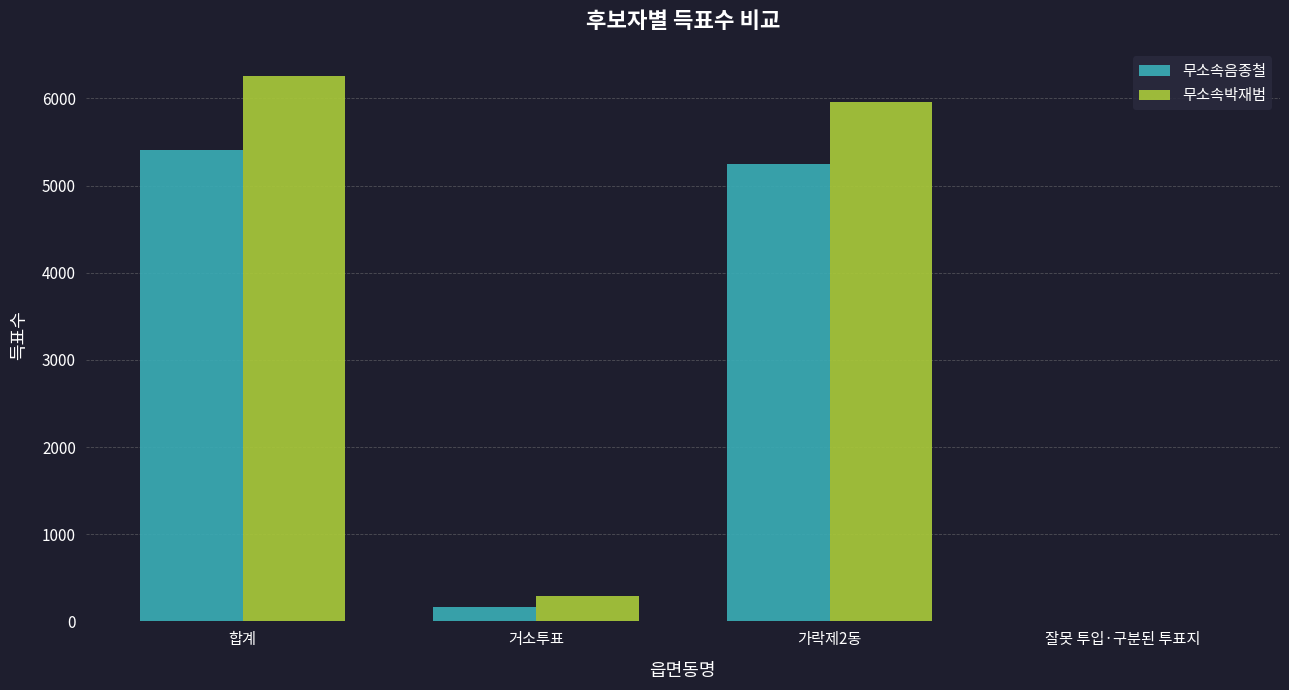

Where is 무소속음종철 nearest to the value 2705?

가락제2동